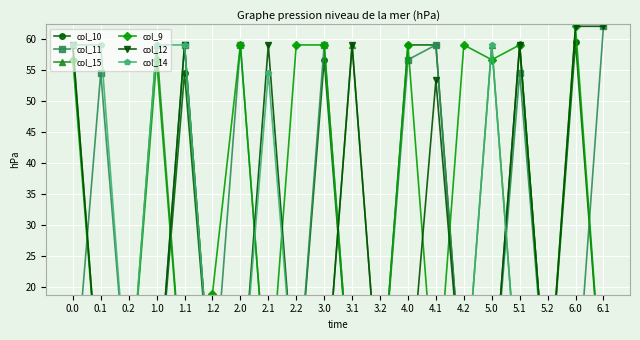

Reading left to right, what are all the values shown in this chart?

col_10: 0.0	0.0	0.0	0.0	54.5	0.0	0.0	0.0	0.0	56.6	0.0	0.0	59.0	59.0	0.0	0.0	59.0	0.0	59.5	0.0
col_11: 0.0	54.5	0.0	0.0	59.0	0.0	59.0	0.0	0.0	59.0	0.0	0.0	56.6	59.0	0.0	0.0	54.5	0.0	0.0	62.0
col_15: 59.0	0.0	0.0	59.0	0.0	0.0	0.0	0.0	0.0	0.0	59.0	0.0	0.0	0.0	0.0	59.0	0.0	0.0	0.0	0.0
col_9: 56.6	0.0	0.0	56.6	0.0	19.0	59.0	0.0	59.0	59.0	0.0	0.0	59.0	0.0	59.0	56.6	59.0	0.0	62.0	0.0
col_12: 59.0	0.0	0.0	0.0	59.0	0.0	0.0	59.0	0.0	0.0	59.0	0.0	0.0	53.3	0.0	0.0	59.0	0.0	62.0	62.0
col_14: 59.0	59.0	0.0	59.0	59.0	0.0	0.0	54.5	0.0	0.0	0.0	0.0	0.0	0.0	0.0	59.0	0.0	0.0	0.0	0.0